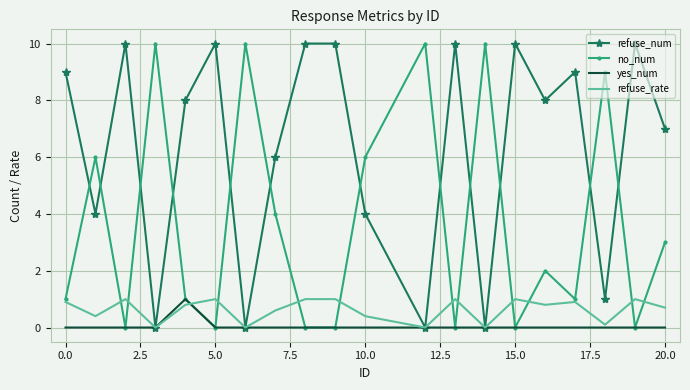

Which series has the largest total across all categories?

refuse_num